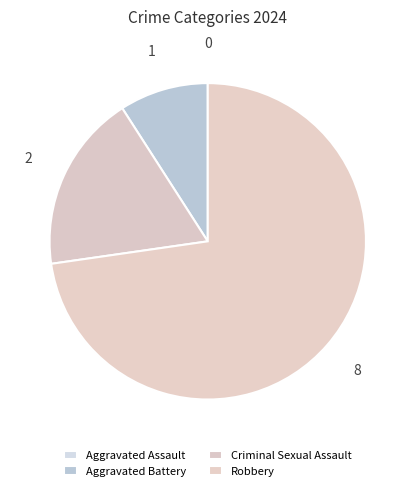

How many segments does this pie chart have?

4